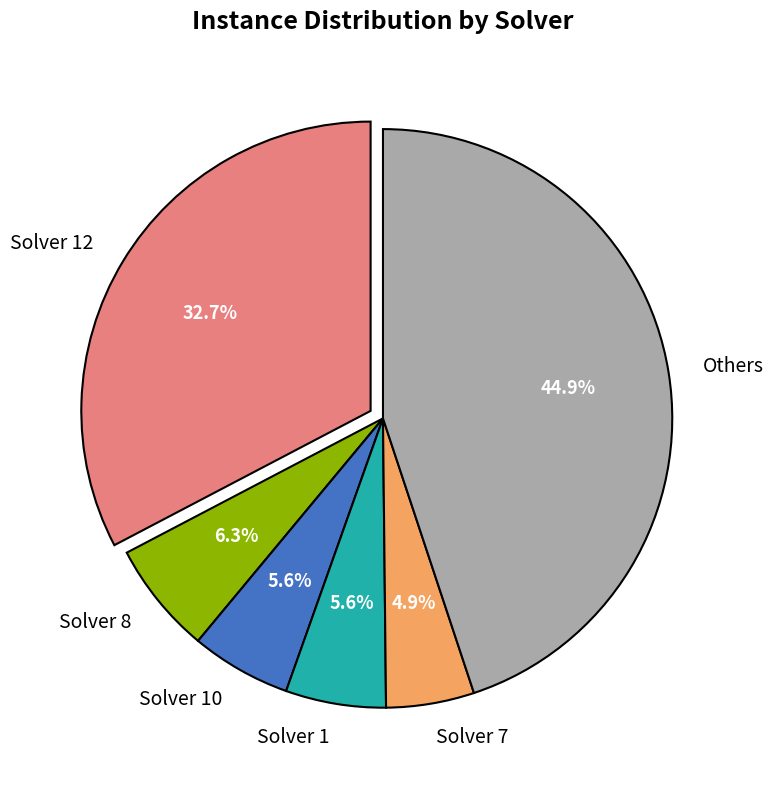

To the nearest percent, what is the difference between the largest and smallest slice percentages?

40%